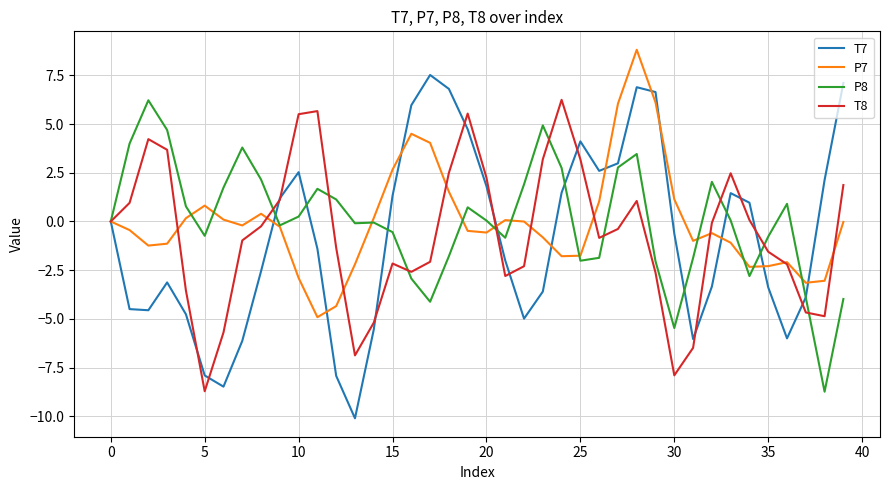

Which series has the largest range (max minus min)?

T7